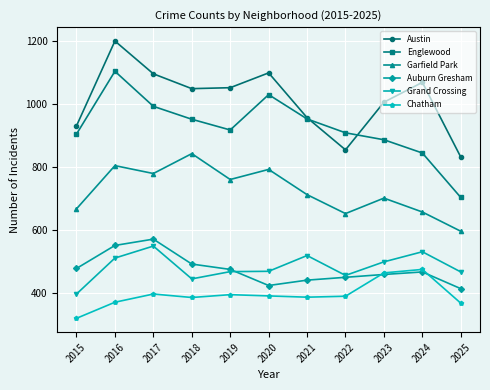

The value of Auburn Gresham at 2016 is 551. True or false?

True